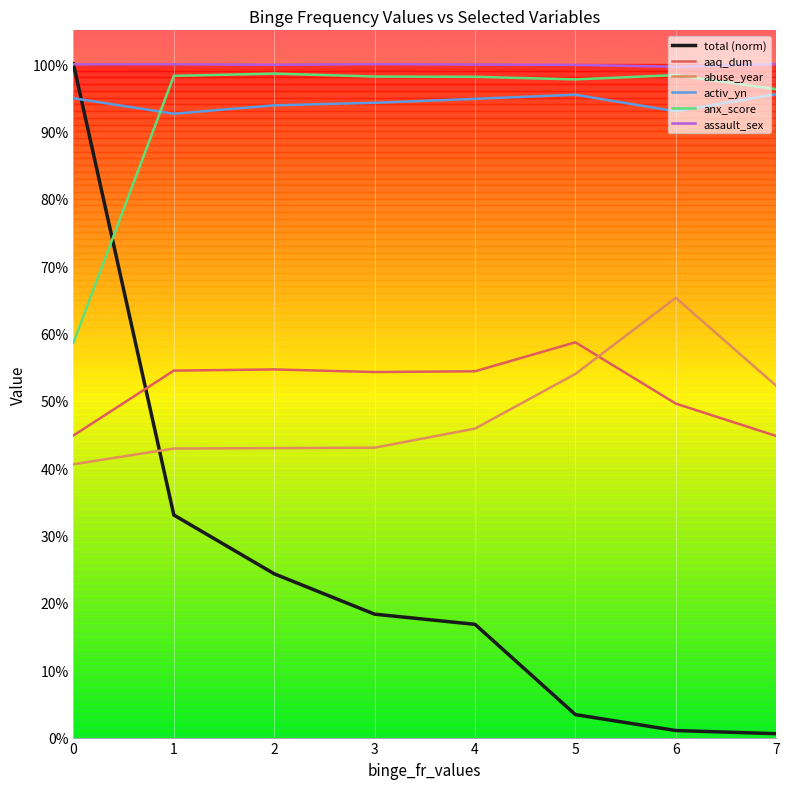

The value of aaq_dum at 0 is 0.2. True or false?

False